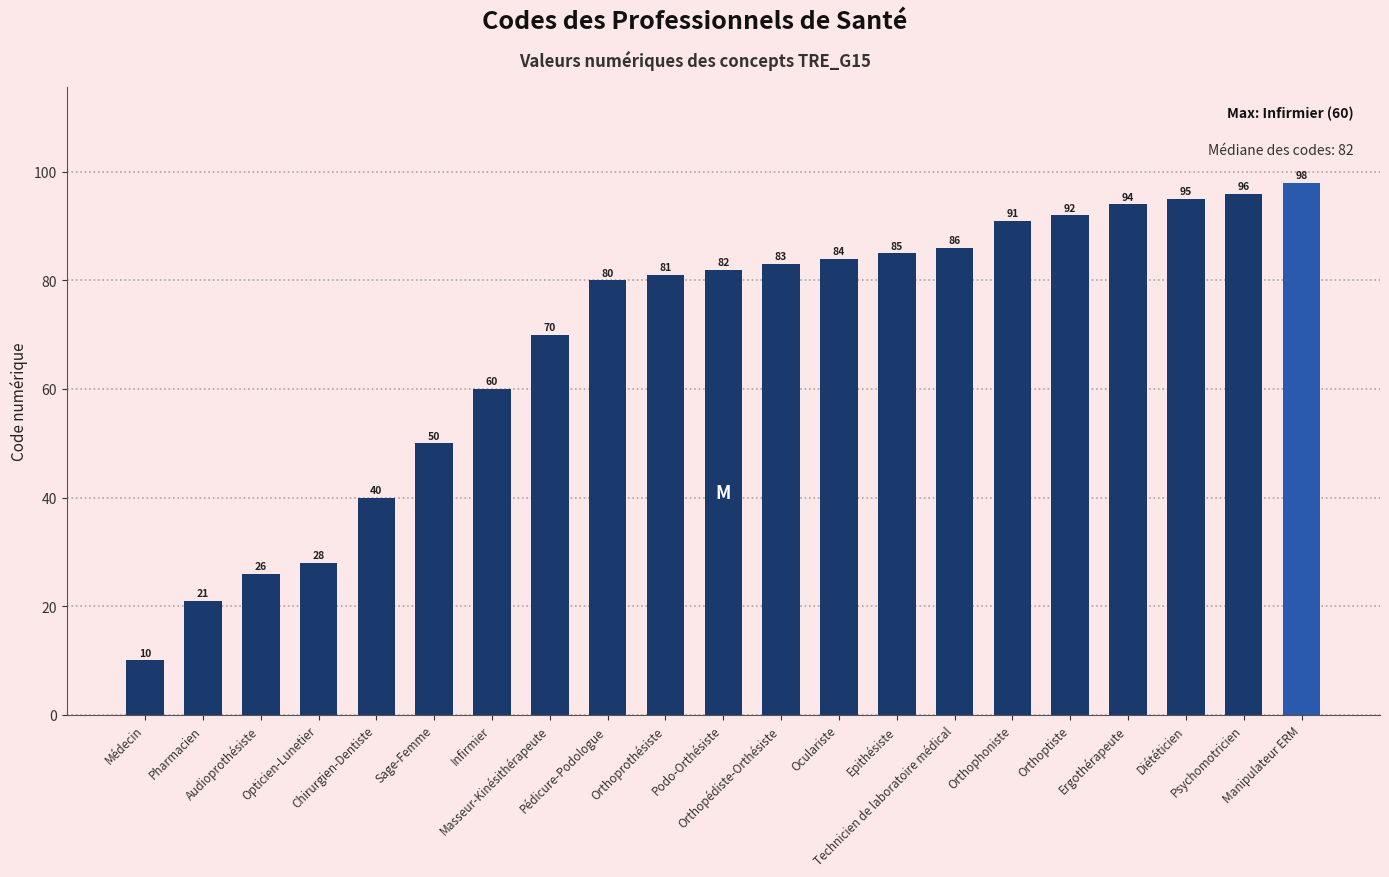

Which category has the highest value across all series?

Manipulateur ERM